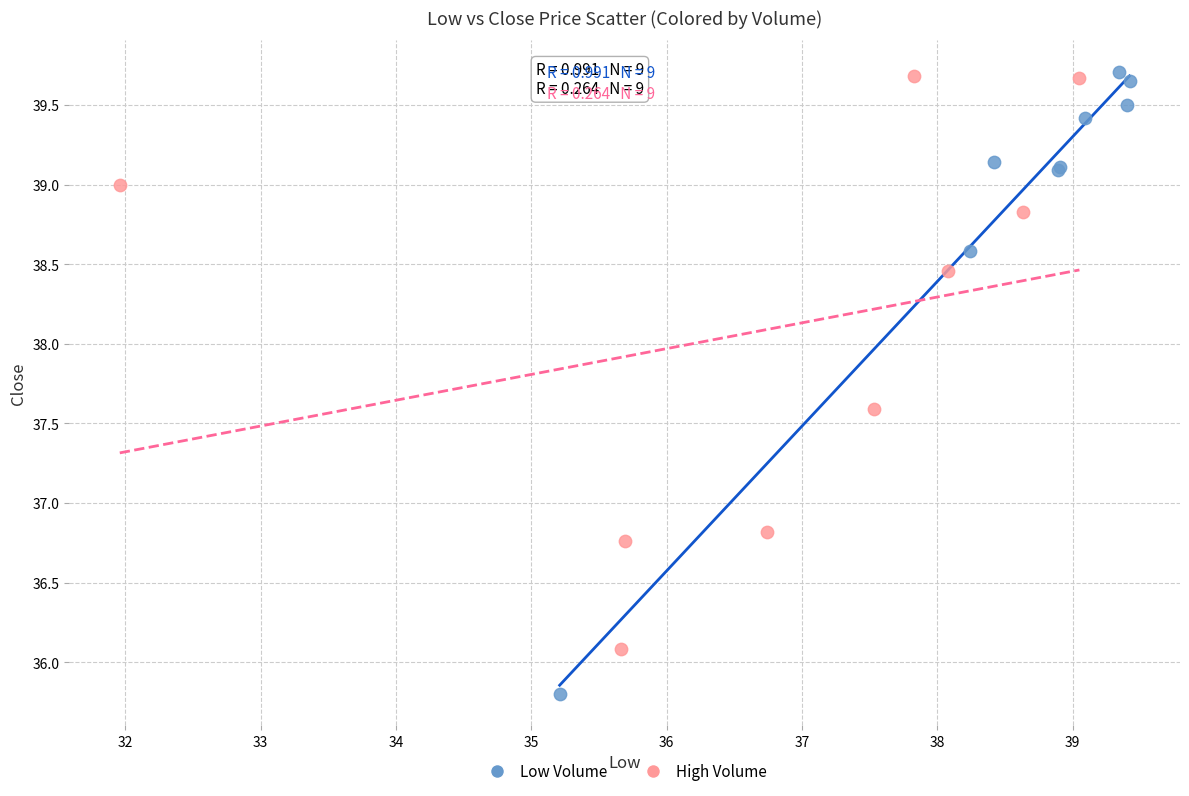

Which series contains the lowest Y value?

Low Volume